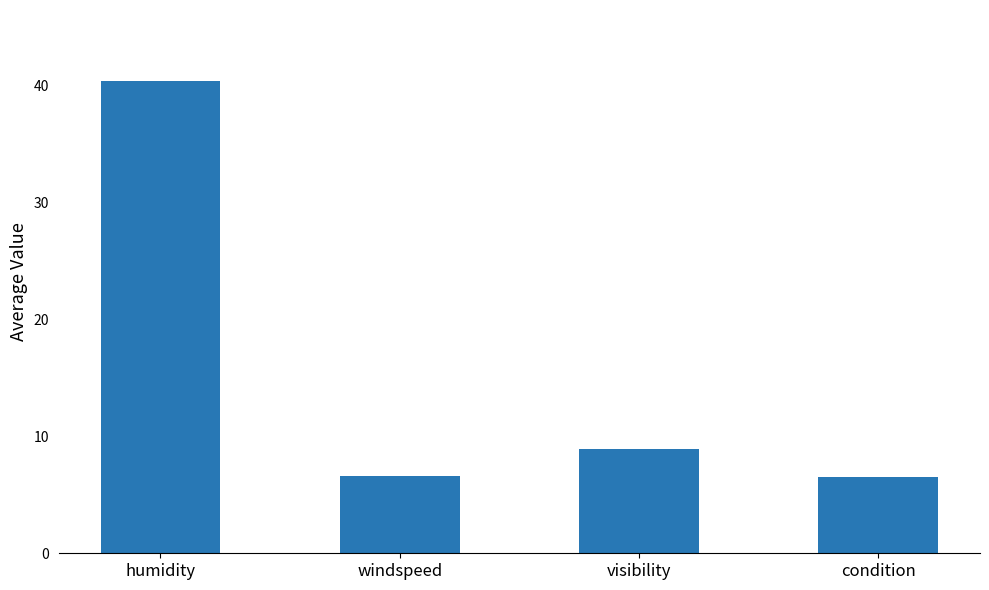

Which has a higher value, windspeed or humidity?

humidity